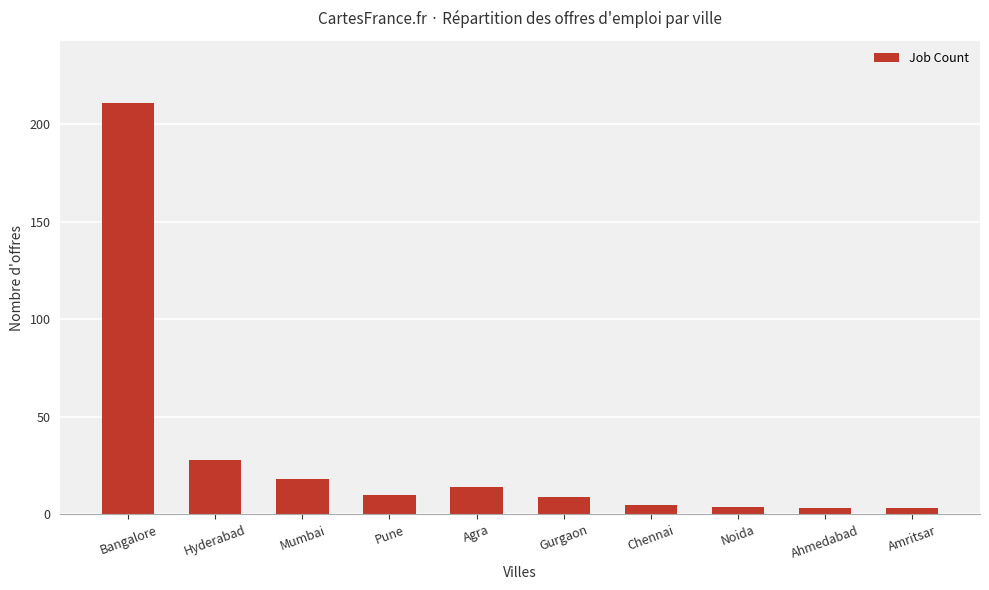

What is the change in value from Gurgaon to Amritsar?

-6